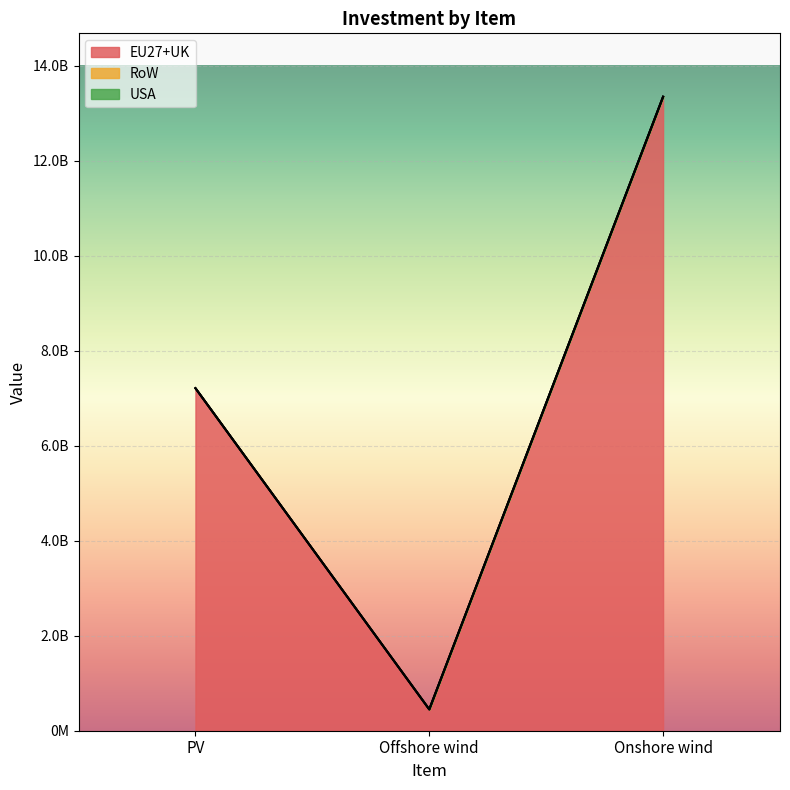

What is the label of the 2nd point from the right?

Offshore wind